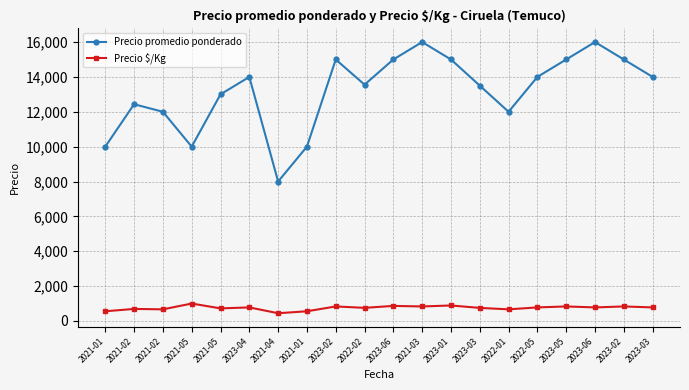

How many categories are shown in the chart?

20